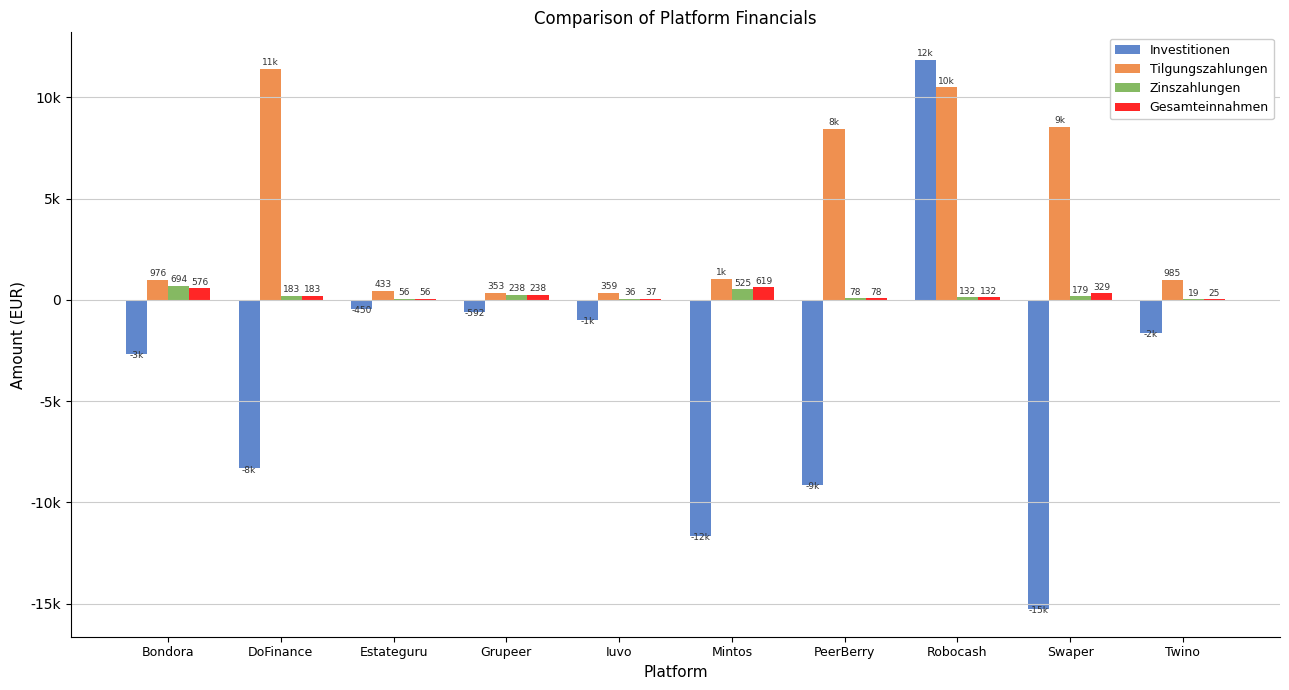

Are the bars grouped side by side (vs. stacked)?

Yes